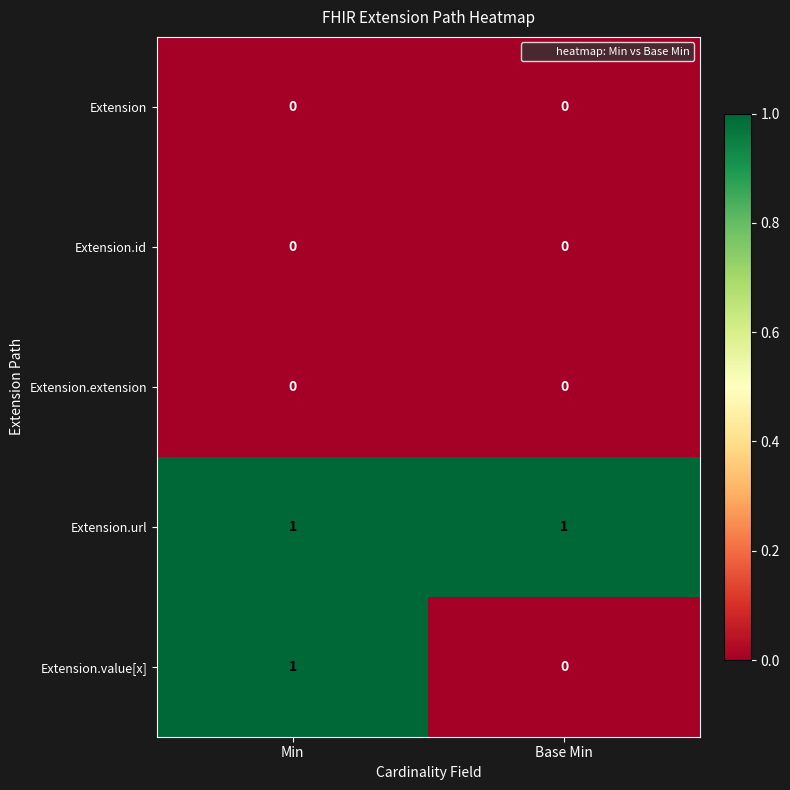

Reading left to right, what are all the values shown in this chart?

Extension: Min=0	Base Min=0
Extension.id: Min=0	Base Min=0
Extension.extension: Min=0	Base Min=0
Extension.url: Min=1	Base Min=1
Extension.value[x]: Min=1	Base Min=0